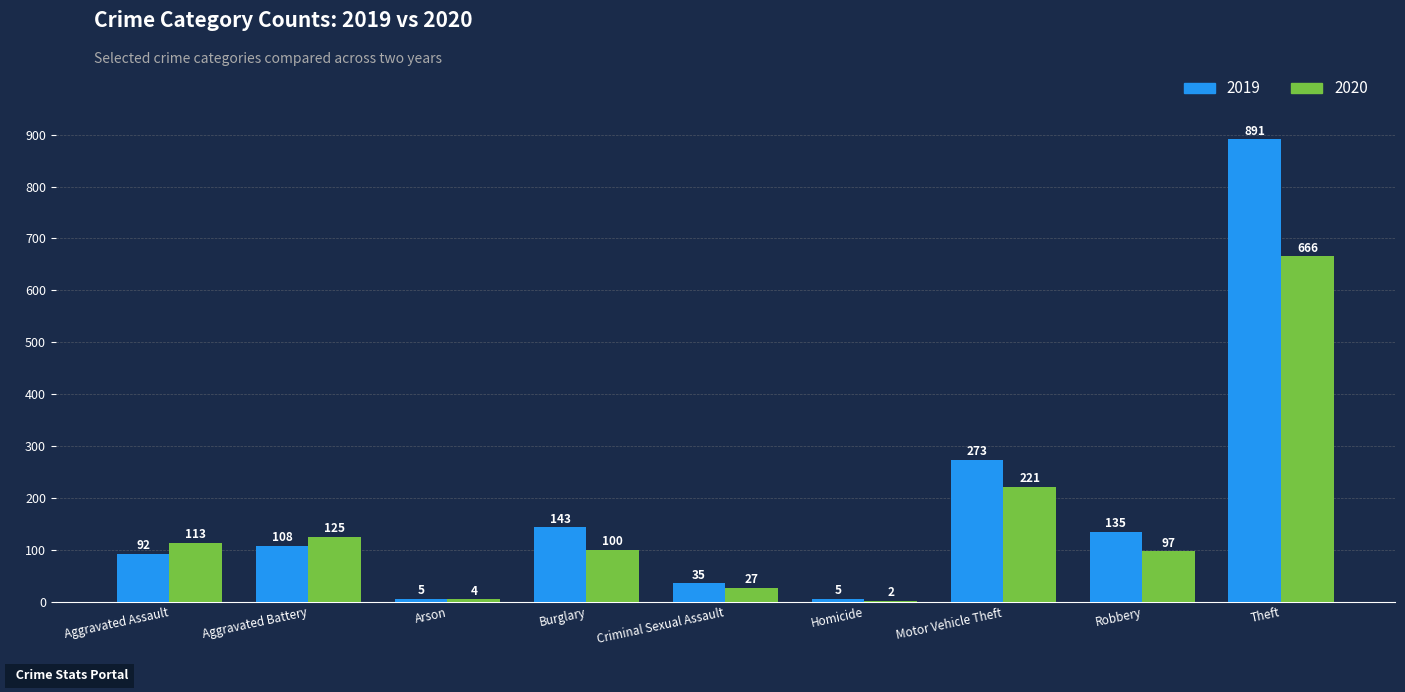

Reading left to right, what are all the values shown in this chart?

2019: 92	108	5	143	35	5	273	135	891
2020: 113	125	4	100	27	2	221	97	666